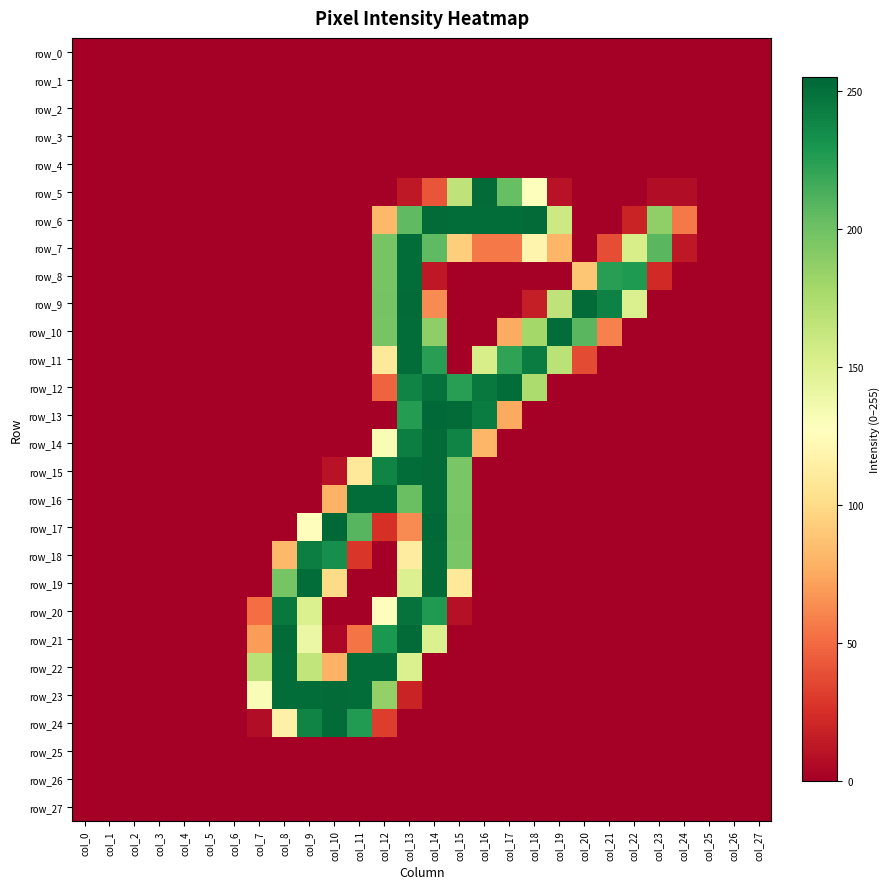

Reading left to right, transcribe all the data shown in this chart.

row_0: col_0=0	col_1=0	col_2=0	col_3=0	col_4=0	col_5=0	col_6=0	col_7=0	col_8=0	col_9=0	col_10=0	col_11=0	col_12=0	col_13=0	col_14=0	col_15=0	col_16=0	col_17=0	col_18=0	col_19=0	col_20=0	col_21=0	col_22=0	col_23=0	col_24=0	col_25=0	col_26=0	col_27=0
row_1: col_0=0	col_1=0	col_2=0	col_3=0	col_4=0	col_5=0	col_6=0	col_7=0	col_8=0	col_9=0	col_10=0	col_11=0	col_12=0	col_13=0	col_14=0	col_15=0	col_16=0	col_17=0	col_18=0	col_19=0	col_20=0	col_21=0	col_22=0	col_23=0	col_24=0	col_25=0	col_26=0	col_27=0
row_2: col_0=0	col_1=0	col_2=0	col_3=0	col_4=0	col_5=0	col_6=0	col_7=0	col_8=0	col_9=0	col_10=0	col_11=0	col_12=0	col_13=0	col_14=0	col_15=0	col_16=0	col_17=0	col_18=0	col_19=0	col_20=0	col_21=0	col_22=0	col_23=0	col_24=0	col_25=0	col_26=0	col_27=0
row_3: col_0=0	col_1=0	col_2=0	col_3=0	col_4=0	col_5=0	col_6=0	col_7=0	col_8=0	col_9=0	col_10=0	col_11=0	col_12=0	col_13=0	col_14=0	col_15=0	col_16=0	col_17=0	col_18=0	col_19=0	col_20=0	col_21=0	col_22=0	col_23=0	col_24=0	col_25=0	col_26=0	col_27=0
row_4: col_0=0	col_1=0	col_2=0	col_3=0	col_4=0	col_5=0	col_6=0	col_7=0	col_8=0	col_9=0	col_10=0	col_11=0	col_12=0	col_13=0	col_14=0	col_15=0	col_16=0	col_17=0	col_18=0	col_19=0	col_20=0	col_21=0	col_22=0	col_23=0	col_24=0	col_25=0	col_26=0	col_27=0
row_5: col_0=0	col_1=0	col_2=0	col_3=0	col_4=0	col_5=0	col_6=0	col_7=0	col_8=0	col_9=0	col_10=0	col_11=0	col_12=0	col_13=13	col_14=41	col_15=166	col_16=253	col_17=203	col_18=129	col_19=10	col_20=0	col_21=0	col_22=0	col_23=7	col_24=7	col_25=0	col_26=0	col_27=0
row_6: col_0=0	col_1=0	col_2=0	col_3=0	col_4=0	col_5=0	col_6=0	col_7=0	col_8=0	col_9=0	col_10=0	col_11=0	col_12=82	col_13=206	col_14=253	col_15=252	col_16=252	col_17=252	col_18=253	col_19=159	col_20=0	col_21=0	col_22=19	col_23=187	col_24=56	col_25=0	col_26=0	col_27=0
row_7: col_0=0	col_1=0	col_2=0	col_3=0	col_4=0	col_5=0	col_6=0	col_7=0	col_8=0	col_9=0	col_10=0	col_11=0	col_12=197	col_13=252	col_14=206	col_15=93	col_16=56	col_17=56	col_18=119	col_19=81	col_20=0	col_21=38	col_22=154	col_23=208	col_24=13	col_25=0	col_26=0	col_27=0
row_8: col_0=0	col_1=0	col_2=0	col_3=0	col_4=0	col_5=0	col_6=0	col_7=0	col_8=0	col_9=0	col_10=0	col_11=0	col_12=197	col_13=252	col_14=13	col_15=0	col_16=0	col_17=0	col_18=0	col_19=0	col_20=89	col_21=225	col_22=228	col_23=22	col_24=0	col_25=0	col_26=0	col_27=0
row_9: col_0=0	col_1=0	col_2=0	col_3=0	col_4=0	col_5=0	col_6=0	col_7=0	col_8=0	col_9=0	col_10=0	col_11=0	col_12=198	col_13=253	col_14=63	col_15=0	col_16=0	col_17=0	col_18=16	col_19=166	col_20=253	col_21=241	col_22=151	col_23=0	col_24=0	col_25=0	col_26=0	col_27=0
row_10: col_0=0	col_1=0	col_2=0	col_3=0	col_4=0	col_5=0	col_6=0	col_7=0	col_8=0	col_9=0	col_10=0	col_11=0	col_12=197	col_13=252	col_14=188	col_15=0	col_16=0	col_17=76	col_18=179	col_19=252	col_20=208	col_21=59	col_22=0	col_23=0	col_24=0	col_25=0	col_26=0	col_27=0
row_11: col_0=0	col_1=0	col_2=0	col_3=0	col_4=0	col_5=0	col_6=0	col_7=0	col_8=0	col_9=0	col_10=0	col_11=0	col_12=110	col_13=252	col_14=225	col_15=0	col_16=154	col_17=222	col_18=244	col_19=168	col_20=37	col_21=0	col_22=0	col_23=0	col_24=0	col_25=0	col_26=0	col_27=0
row_12: col_0=0	col_1=0	col_2=0	col_3=0	col_4=0	col_5=0	col_6=0	col_7=0	col_8=0	col_9=0	col_10=0	col_11=0	col_12=47	col_13=240	col_14=250	col_15=225	col_16=246	col_17=252	col_18=175	col_19=0	col_20=0	col_21=0	col_22=0	col_23=0	col_24=0	col_25=0	col_26=0	col_27=0
row_13: col_0=0	col_1=0	col_2=0	col_3=0	col_4=0	col_5=0	col_6=0	col_7=0	col_8=0	col_9=0	col_10=0	col_11=0	col_12=0	col_13=226	col_14=254	col_15=253	col_16=244	col_17=75	col_18=0	col_19=0	col_20=0	col_21=0	col_22=0	col_23=0	col_24=0	col_25=0	col_26=0	col_27=0
row_14: col_0=0	col_1=0	col_2=0	col_3=0	col_4=0	col_5=0	col_6=0	col_7=0	col_8=0	col_9=0	col_10=0	col_11=0	col_12=132	col_13=243	col_14=253	col_15=240	col_16=81	col_17=0	col_18=0	col_19=0	col_20=0	col_21=0	col_22=0	col_23=0	col_24=0	col_25=0	col_26=0	col_27=0
row_15: col_0=0	col_1=0	col_2=0	col_3=0	col_4=0	col_5=0	col_6=0	col_7=0	col_8=0	col_9=0	col_10=10	col_11=110	col_12=240	col_13=252	col_14=253	col_15=196	col_16=0	col_17=0	col_18=0	col_19=0	col_20=0	col_21=0	col_22=0	col_23=0	col_24=0	col_25=0	col_26=0	col_27=0
row_16: col_0=0	col_1=0	col_2=0	col_3=0	col_4=0	col_5=0	col_6=0	col_7=0	col_8=0	col_9=0	col_10=79	col_11=252	col_12=252	col_13=202	col_14=253	col_15=196	col_16=0	col_17=0	col_18=0	col_19=0	col_20=0	col_21=0	col_22=0	col_23=0	col_24=0	col_25=0	col_26=0	col_27=0
row_17: col_0=0	col_1=0	col_2=0	col_3=0	col_4=0	col_5=0	col_6=0	col_7=0	col_8=0	col_9=126	col_10=255	col_11=209	col_12=25	col_13=63	col_14=254	col_15=197	col_16=0	col_17=0	col_18=0	col_19=0	col_20=0	col_21=0	col_22=0	col_23=0	col_24=0	col_25=0	col_26=0	col_27=0
row_18: col_0=0	col_1=0	col_2=0	col_3=0	col_4=0	col_5=0	col_6=0	col_7=0	col_8=82	col_9=243	col_10=234	col_11=28	col_12=0	col_13=113	col_14=253	col_15=196	col_16=0	col_17=0	col_18=0	col_19=0	col_20=0	col_21=0	col_22=0	col_23=0	col_24=0	col_25=0	col_26=0	col_27=0
row_19: col_0=0	col_1=0	col_2=0	col_3=0	col_4=0	col_5=0	col_6=0	col_7=0	col_8=197	col_9=252	col_10=100	col_11=0	col_12=0	col_13=150	col_14=253	col_15=109	col_16=0	col_17=0	col_18=0	col_19=0	col_20=0	col_21=0	col_22=0	col_23=0	col_24=0	col_25=0	col_26=0	col_27=0
row_20: col_0=0	col_1=0	col_2=0	col_3=0	col_4=0	col_5=0	col_6=0	col_7=51	col_8=246	col_9=151	col_10=0	col_11=0	col_12=126	col_13=249	col_14=228	col_15=9	col_16=0	col_17=0	col_18=0	col_19=0	col_20=0	col_21=0	col_22=0	col_23=0	col_24=0	col_25=0	col_26=0	col_27=0
row_21: col_0=0	col_1=0	col_2=0	col_3=0	col_4=0	col_5=0	col_6=0	col_7=70	col_8=253	col_9=140	col_10=4	col_11=54	col_12=229	col_13=253	col_14=151	col_15=0	col_16=0	col_17=0	col_18=0	col_19=0	col_20=0	col_21=0	col_22=0	col_23=0	col_24=0	col_25=0	col_26=0	col_27=0
row_22: col_0=0	col_1=0	col_2=0	col_3=0	col_4=0	col_5=0	col_6=0	col_7=169	col_8=252	col_9=165	col_10=79	col_11=252	col_12=252	col_13=151	col_14=0	col_15=0	col_16=0	col_17=0	col_18=0	col_19=0	col_20=0	col_21=0	col_22=0	col_23=0	col_24=0	col_25=0	col_26=0	col_27=0
row_23: col_0=0	col_1=0	col_2=0	col_3=0	col_4=0	col_5=0	col_6=0	col_7=131	col_8=252	col_9=252	col_10=253	col_11=252	col_12=186	col_13=19	col_14=0	col_15=0	col_16=0	col_17=0	col_18=0	col_19=0	col_20=0	col_21=0	col_22=0	col_23=0	col_24=0	col_25=0	col_26=0	col_27=0
row_24: col_0=0	col_1=0	col_2=0	col_3=0	col_4=0	col_5=0	col_6=0	col_7=7	col_8=116	col_9=240	col_10=253	col_11=227	col_12=31	col_13=0	col_14=0	col_15=0	col_16=0	col_17=0	col_18=0	col_19=0	col_20=0	col_21=0	col_22=0	col_23=0	col_24=0	col_25=0	col_26=0	col_27=0
row_25: col_0=0	col_1=0	col_2=0	col_3=0	col_4=0	col_5=0	col_6=0	col_7=0	col_8=0	col_9=0	col_10=0	col_11=0	col_12=0	col_13=0	col_14=0	col_15=0	col_16=0	col_17=0	col_18=0	col_19=0	col_20=0	col_21=0	col_22=0	col_23=0	col_24=0	col_25=0	col_26=0	col_27=0
row_26: col_0=0	col_1=0	col_2=0	col_3=0	col_4=0	col_5=0	col_6=0	col_7=0	col_8=0	col_9=0	col_10=0	col_11=0	col_12=0	col_13=0	col_14=0	col_15=0	col_16=0	col_17=0	col_18=0	col_19=0	col_20=0	col_21=0	col_22=0	col_23=0	col_24=0	col_25=0	col_26=0	col_27=0
row_27: col_0=0	col_1=0	col_2=0	col_3=0	col_4=0	col_5=0	col_6=0	col_7=0	col_8=0	col_9=0	col_10=0	col_11=0	col_12=0	col_13=0	col_14=0	col_15=0	col_16=0	col_17=0	col_18=0	col_19=0	col_20=0	col_21=0	col_22=0	col_23=0	col_24=0	col_25=0	col_26=0	col_27=0